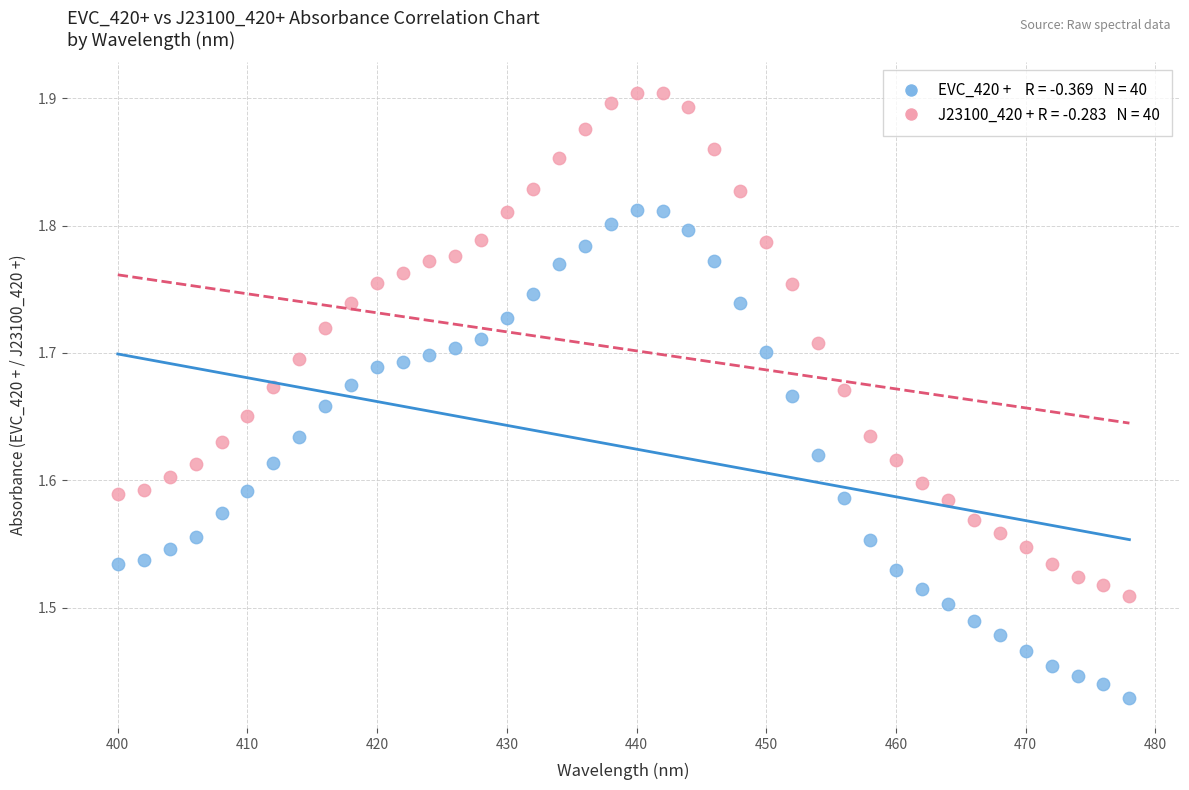

Across all data points, what is the range of X values (max minus min)?

78.0